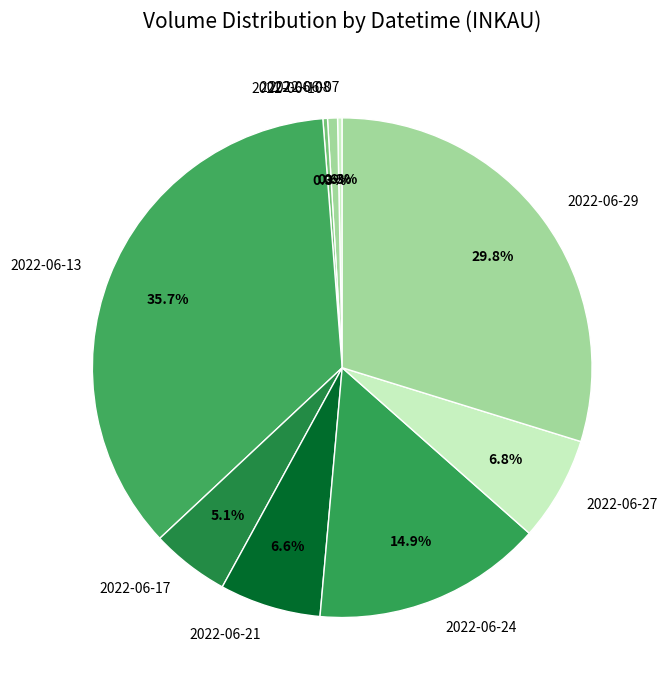

Is the sum of 2022-06-21 and 2022-06-24 greater than half?

No